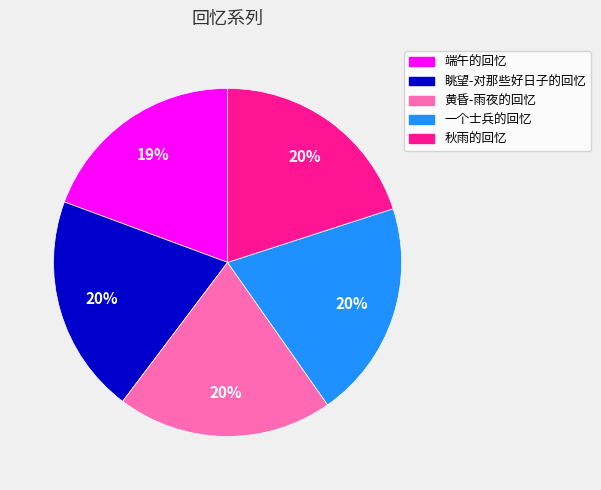

To the nearest percent, what is the average slice percentage?

20%